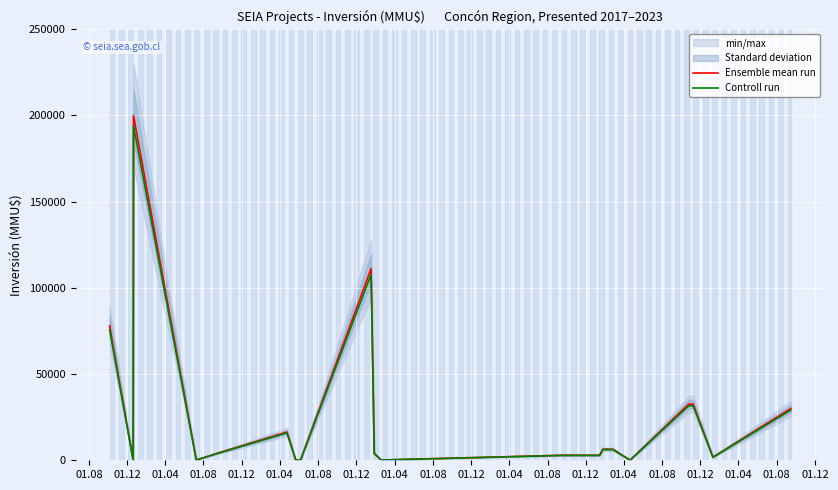

What is the highest value of the Controll run series?

194000.0